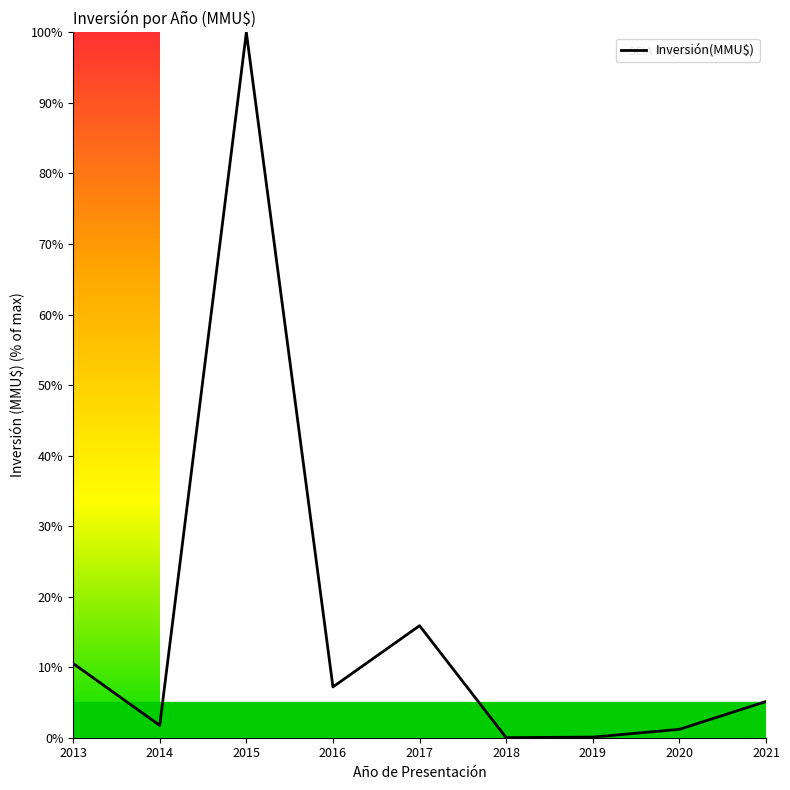

What is the difference between the maximum and minimum values?

100.0